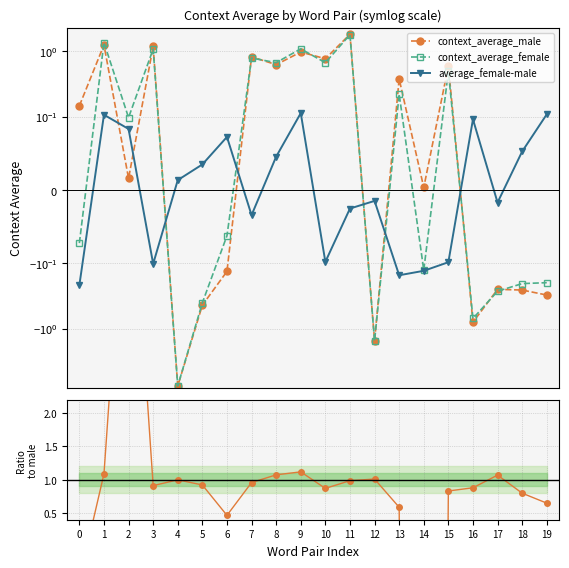

In average_female-male, how many points are higher than both neighbors (excluding endpoints)?

5